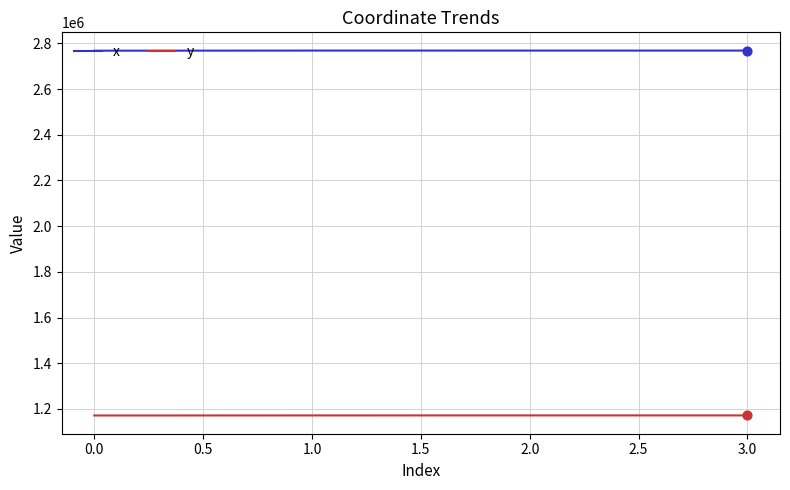

What is the total value across all series at 0.0?

3939182.3